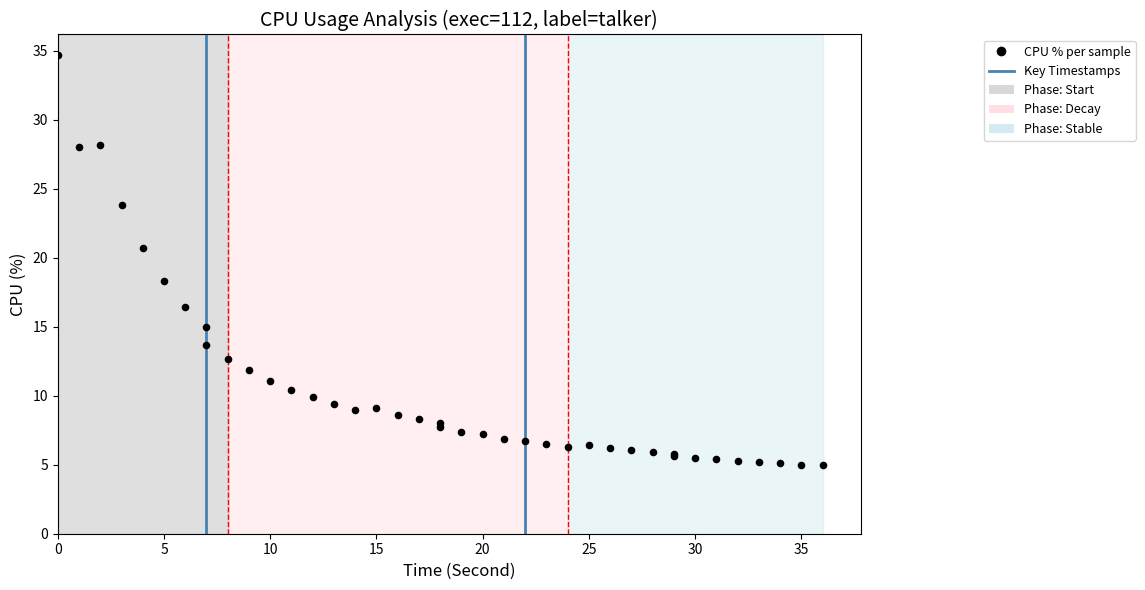

What Y value in the scatter plot is closest to 19?

18.3